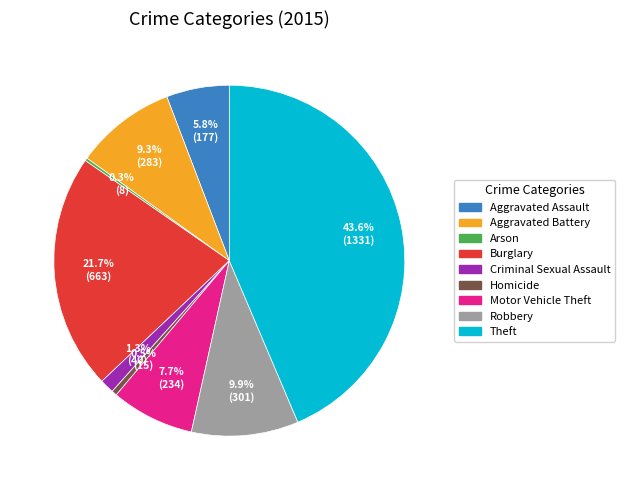

Is Theft the majority of the pie?

No